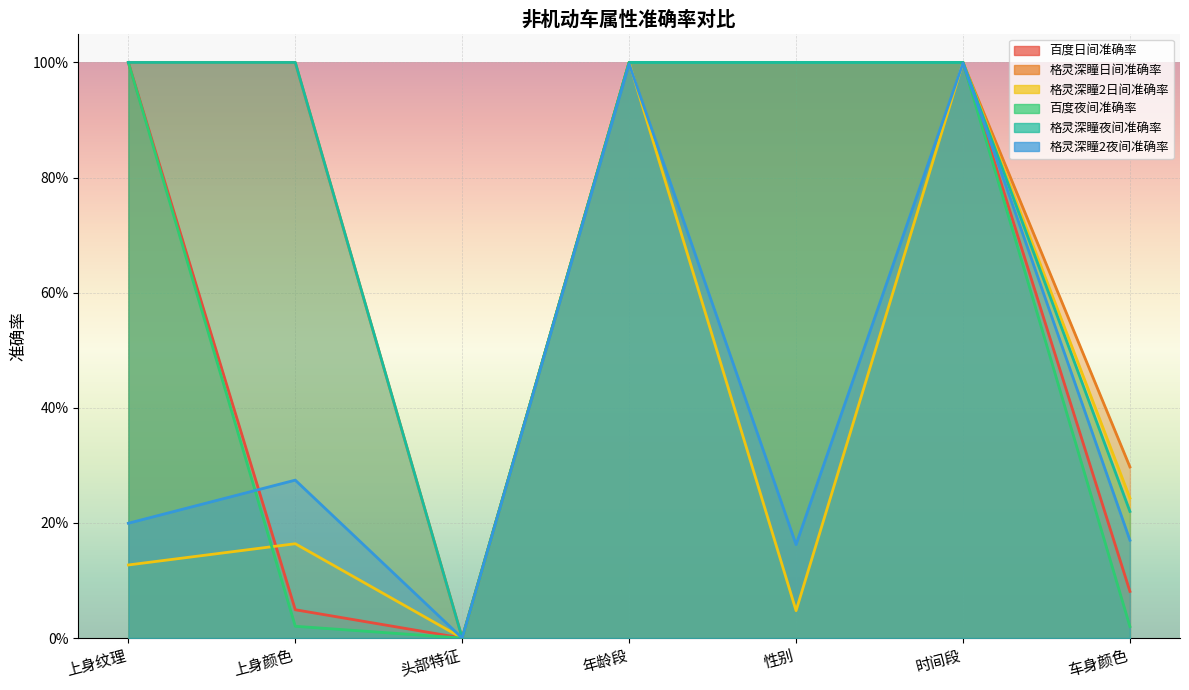

At which category is the sum across all series the highest?

时间段